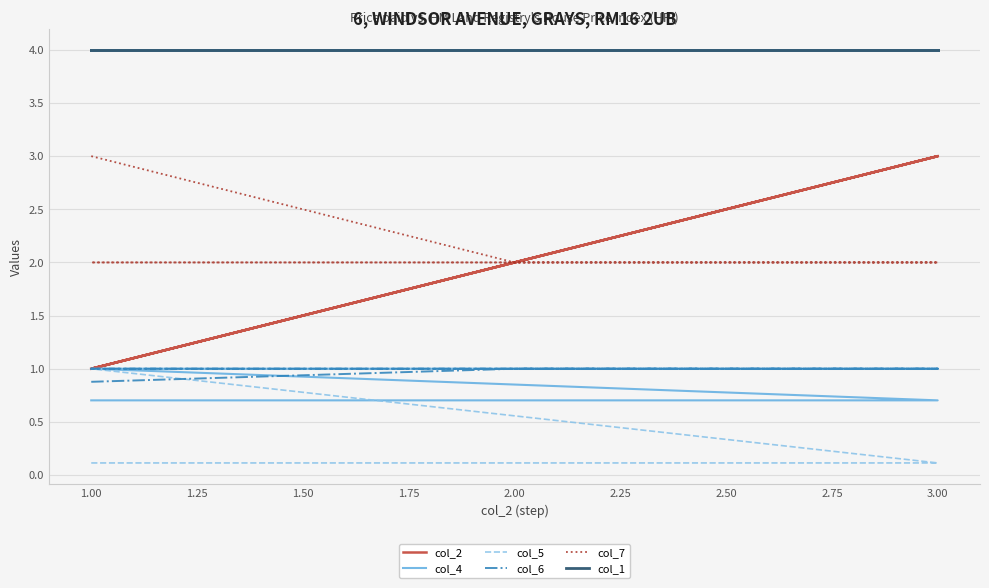

True or false: col_2 has more than 2 interior local peaks.

False